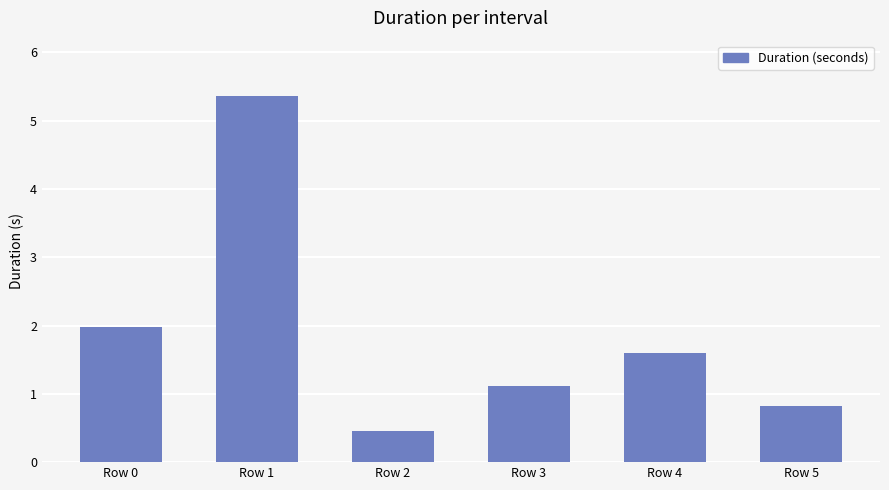

What is the average value?

1.9